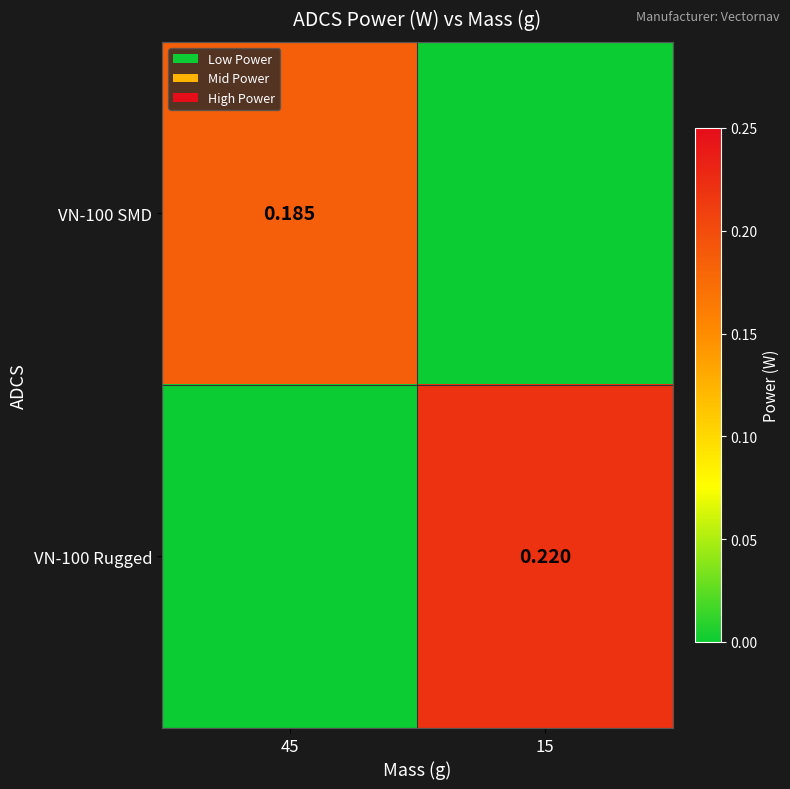

Between 45 and 15, which series saw the biggest shift?

VN-100 Rugged